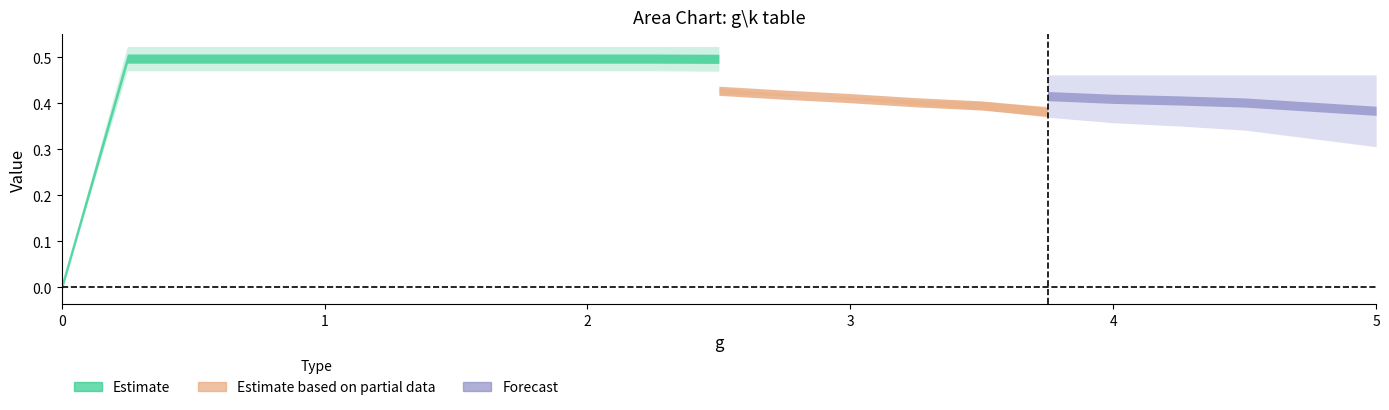

How many values in the k=1 series exceed 0?

20